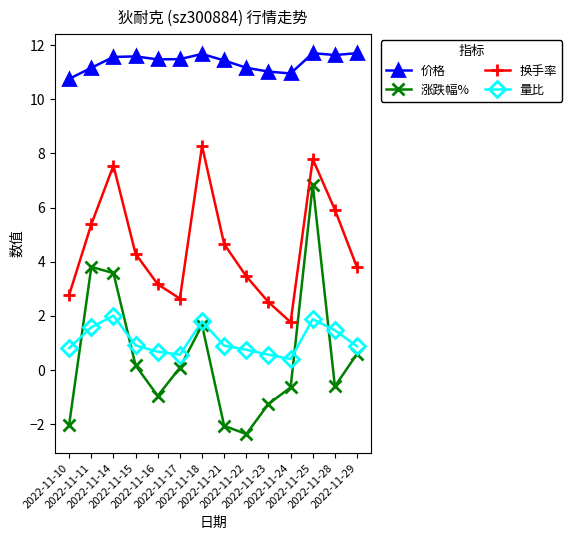

The 量比 series shows 0.7 at 2022-11-16. True or false?

True